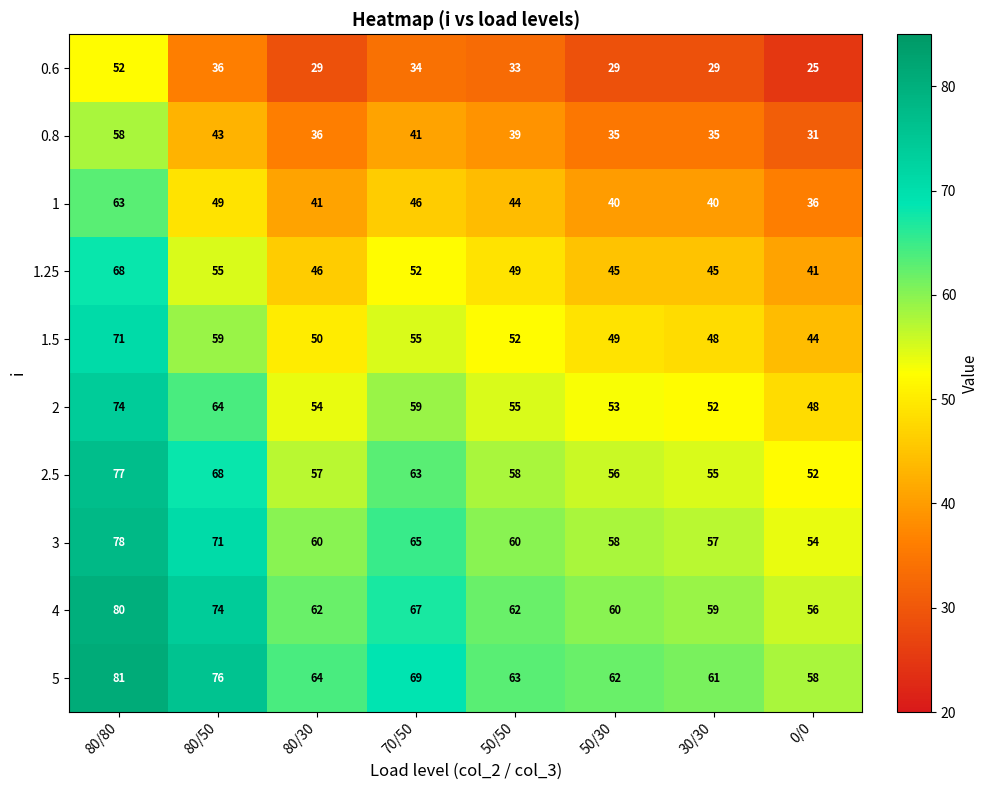

What is the total value across all series at 50/50?

515